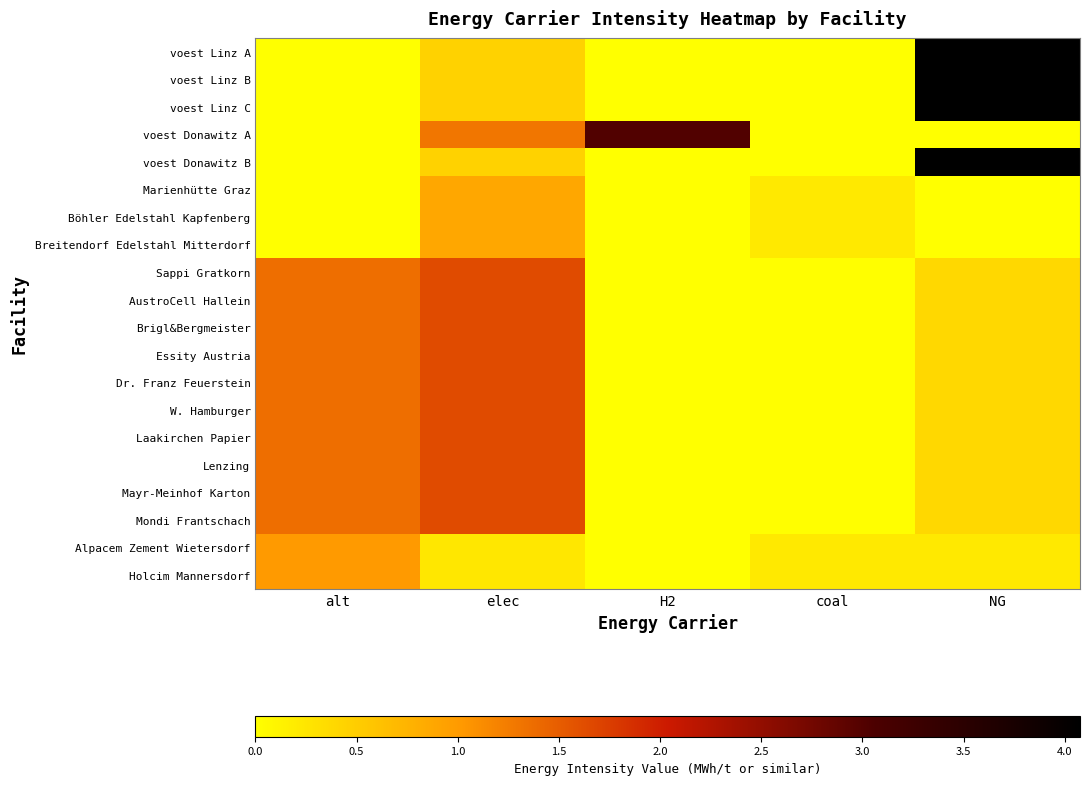

What is the greatest value displayed?

4.1